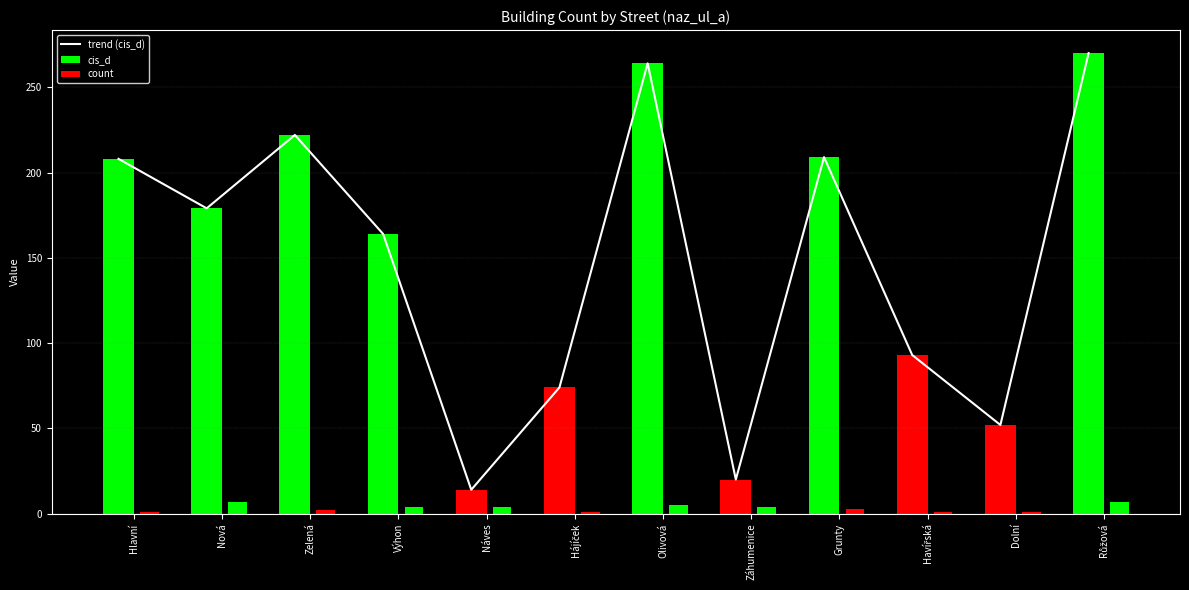

Where does the data first go above 179?

Hlavní